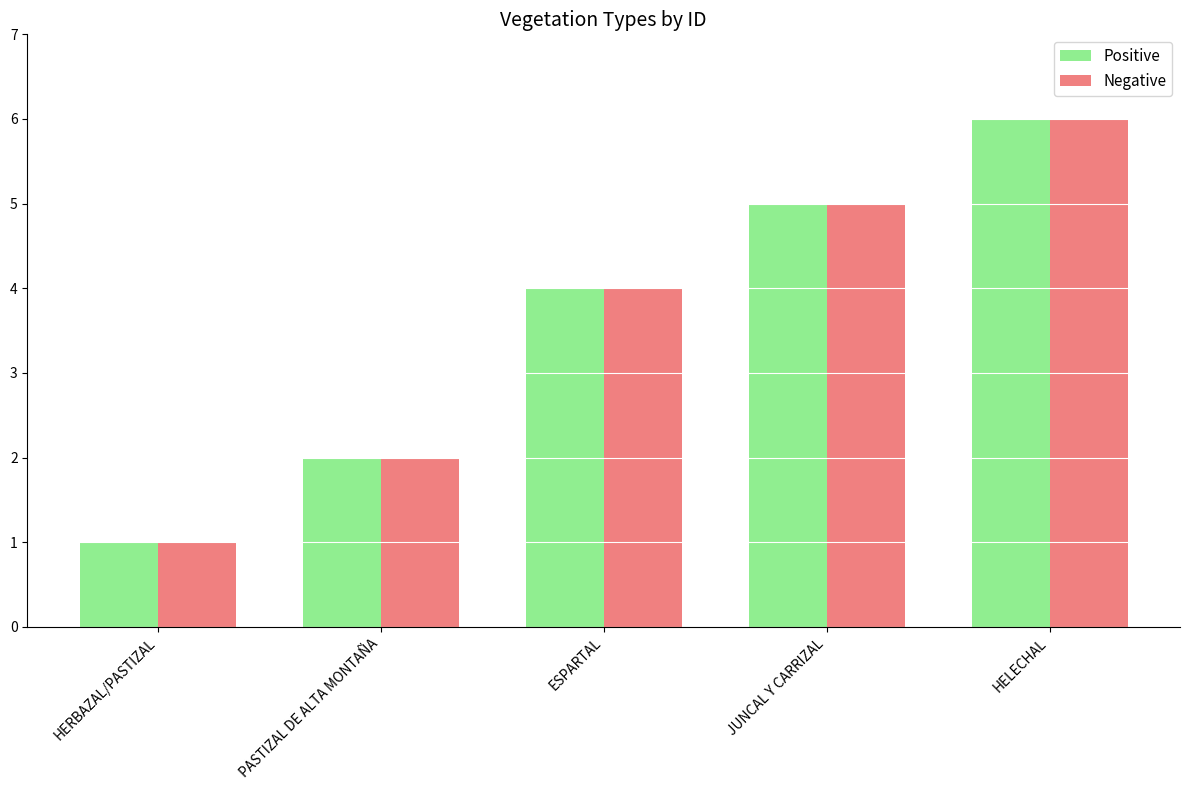

What is the highest value of the Positive series?

6